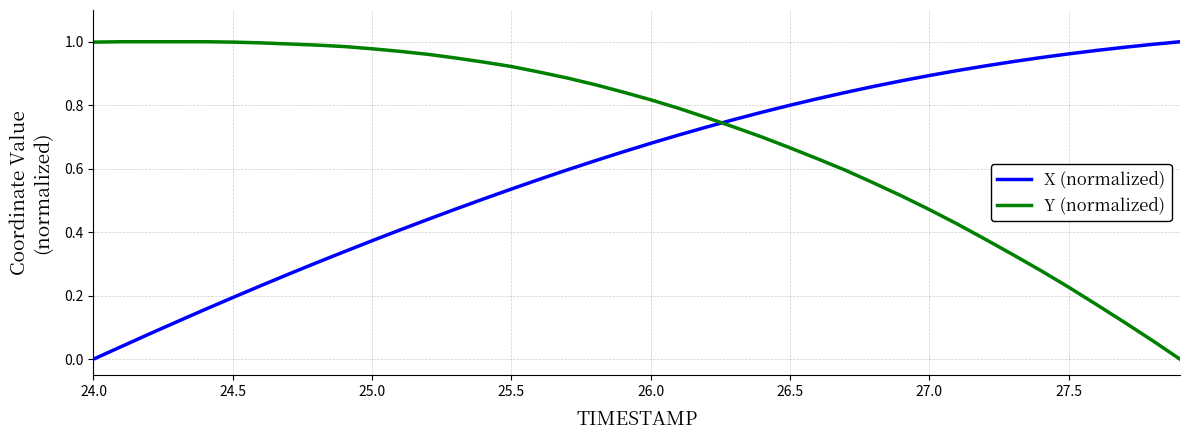

Which series has the largest total across all categories?

Y (normalized)